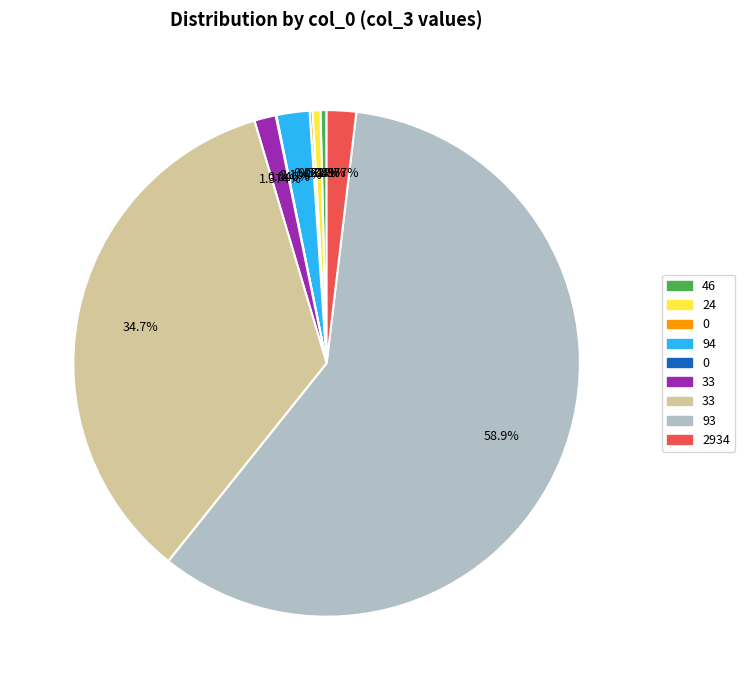

Is there any slice that represents more than half of the pie?

Yes